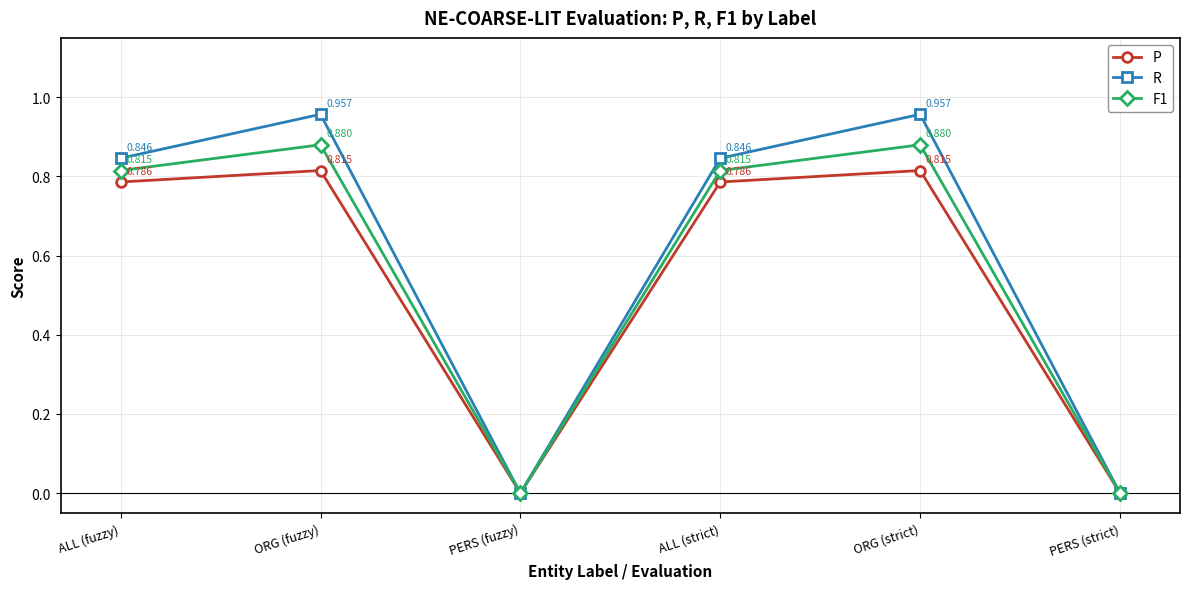

Between ALL (fuzzy) and ORG (fuzzy), which series saw the biggest shift?

R